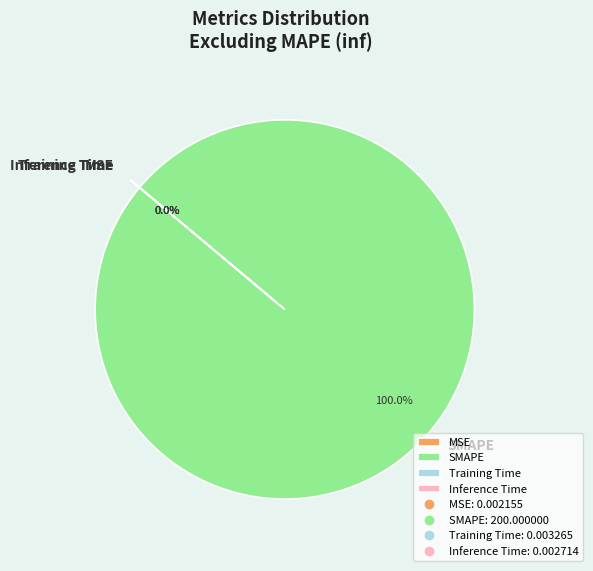

Which category has the biggest portion of the pie?

SMAPE